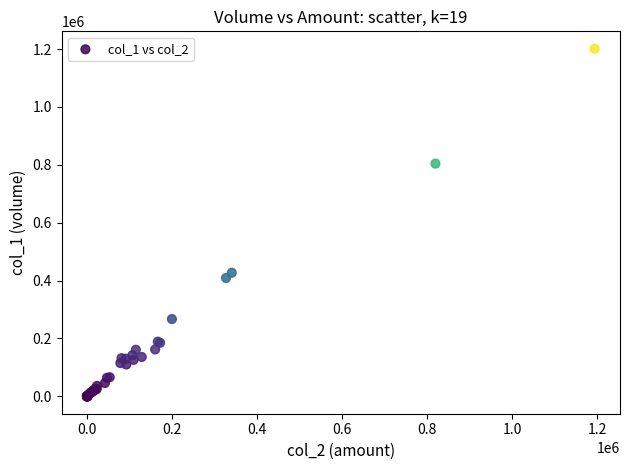

What Y value in the scatter plot is closest to 600500?

427000